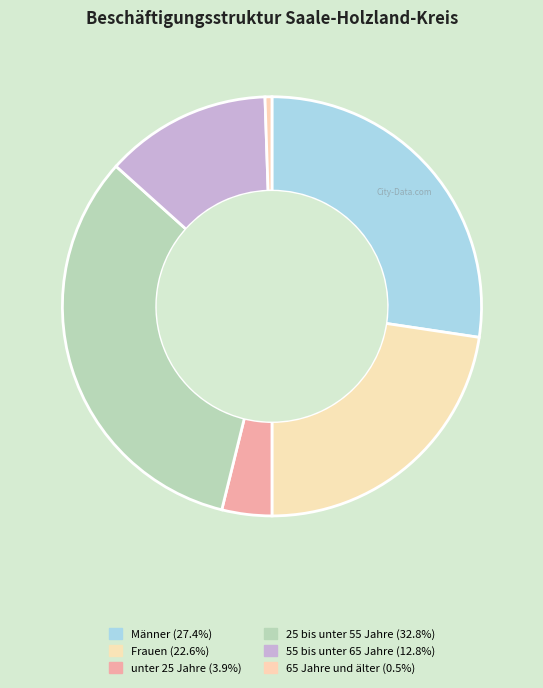

To the nearest percent, what is the difference between the Männer and 25 bis unter 55 Jahre slice percentages?

5%